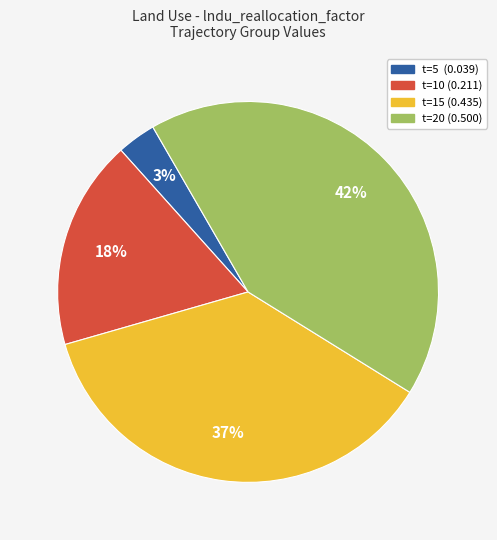

Count the number of slices in the pie.

4